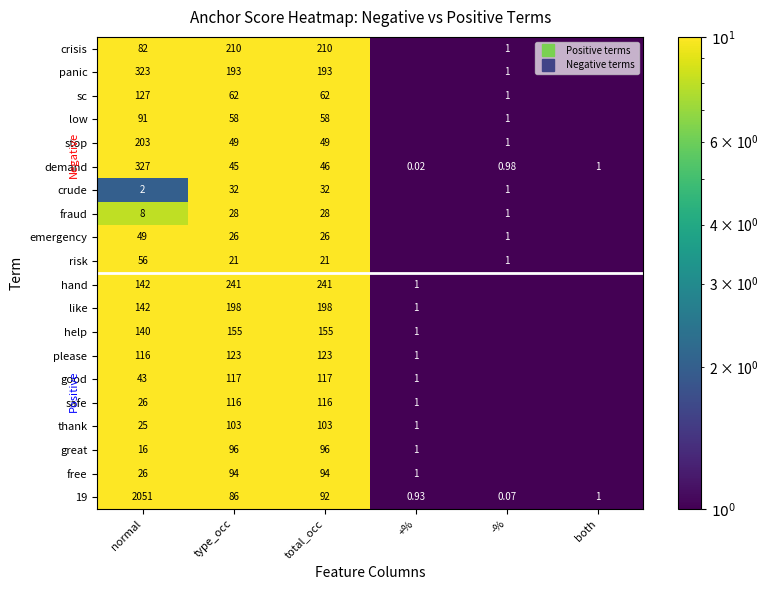

Which series has the largest range (max minus min)?

19